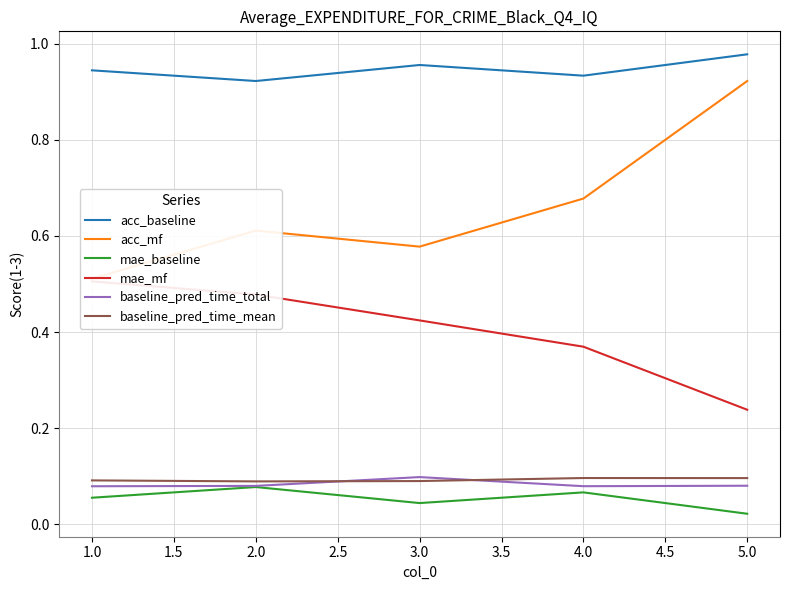

Which series has the largest total across all categories?

acc_baseline